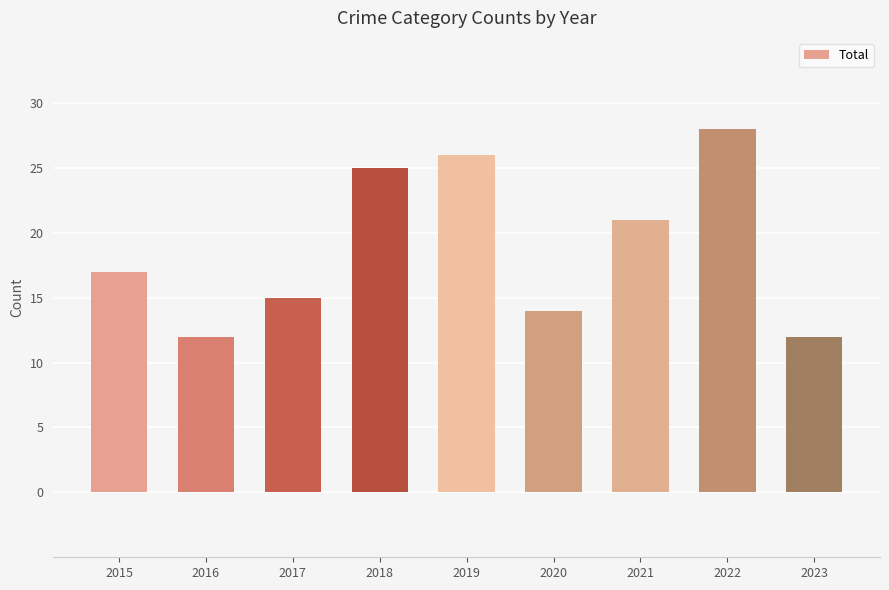

What is the ratio of the value at 2021 to the value at 2022?

0.8